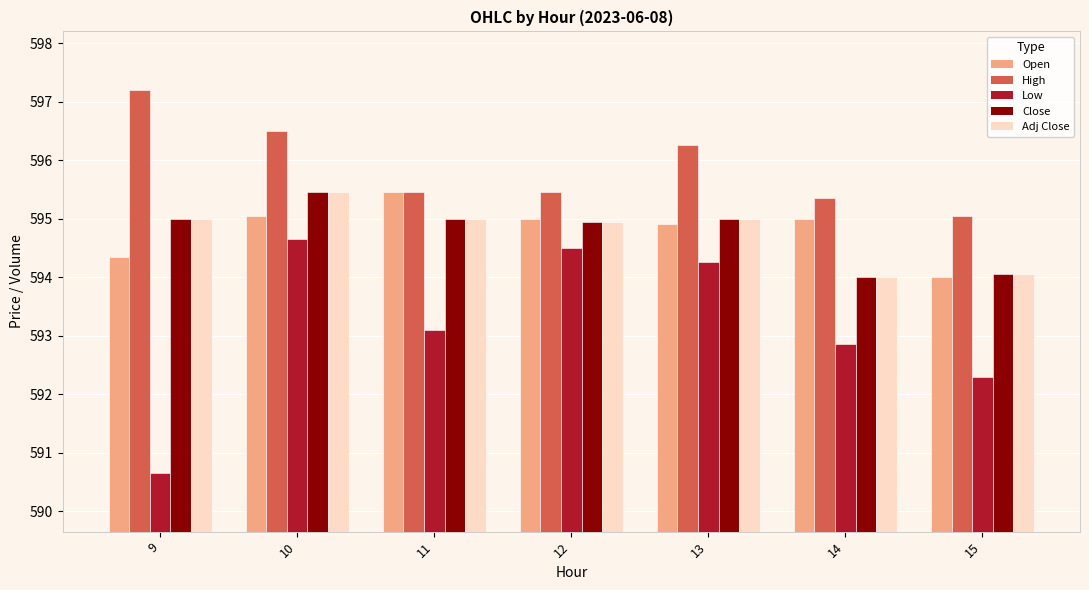

The value of Open at 11 is 225.6. True or false?

False